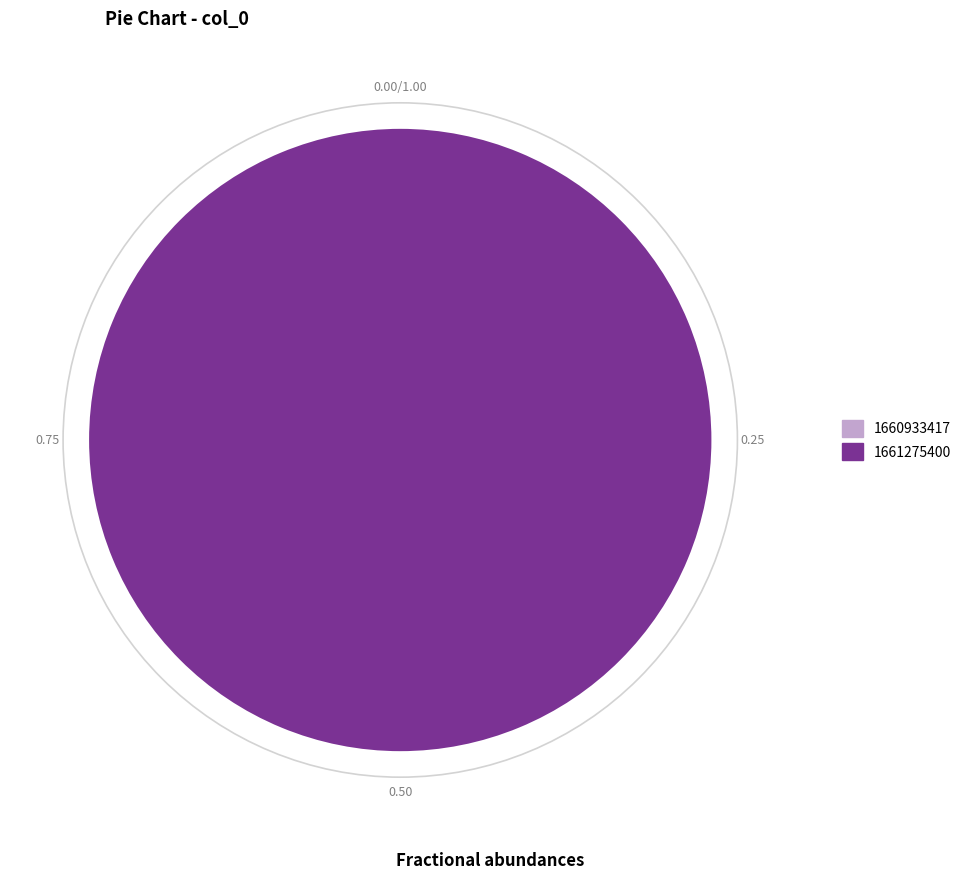

What is the change in value from 1660933417 to 1661275400?

+1